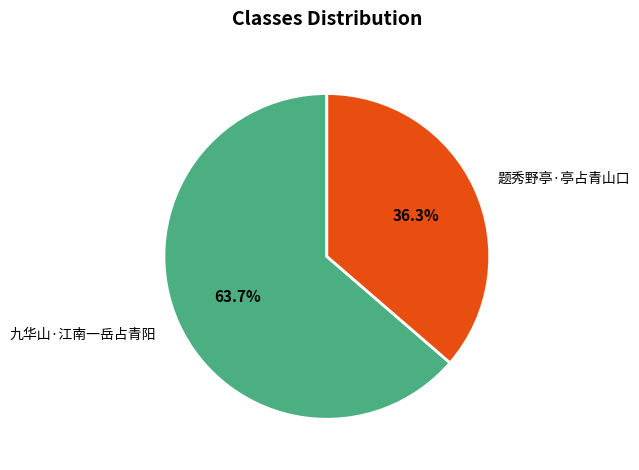

To the nearest percent, what percentage of the pie is 题秀野亭·亭占青山口?

36%